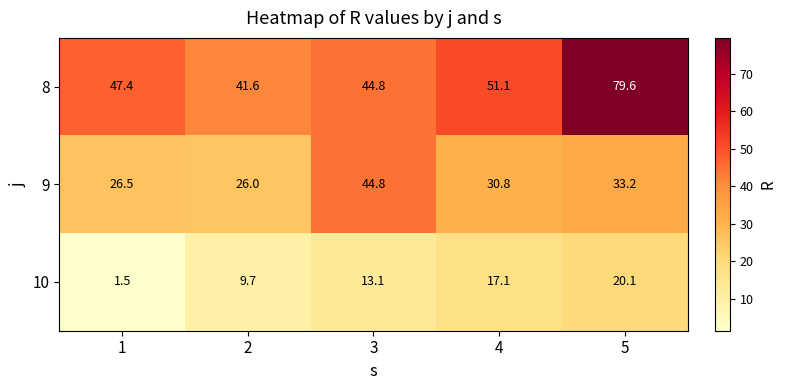

At which category is the sum across all series the highest?

5